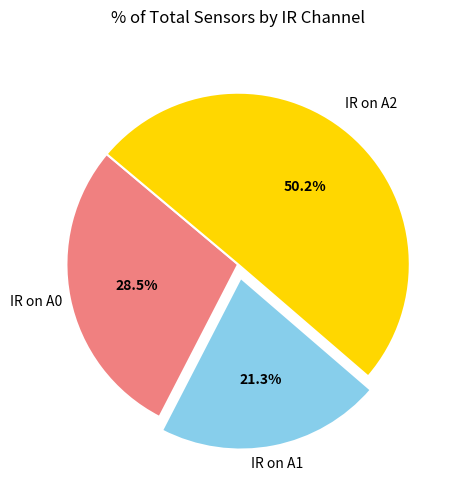

Which category accounts for the majority?

IR on A2